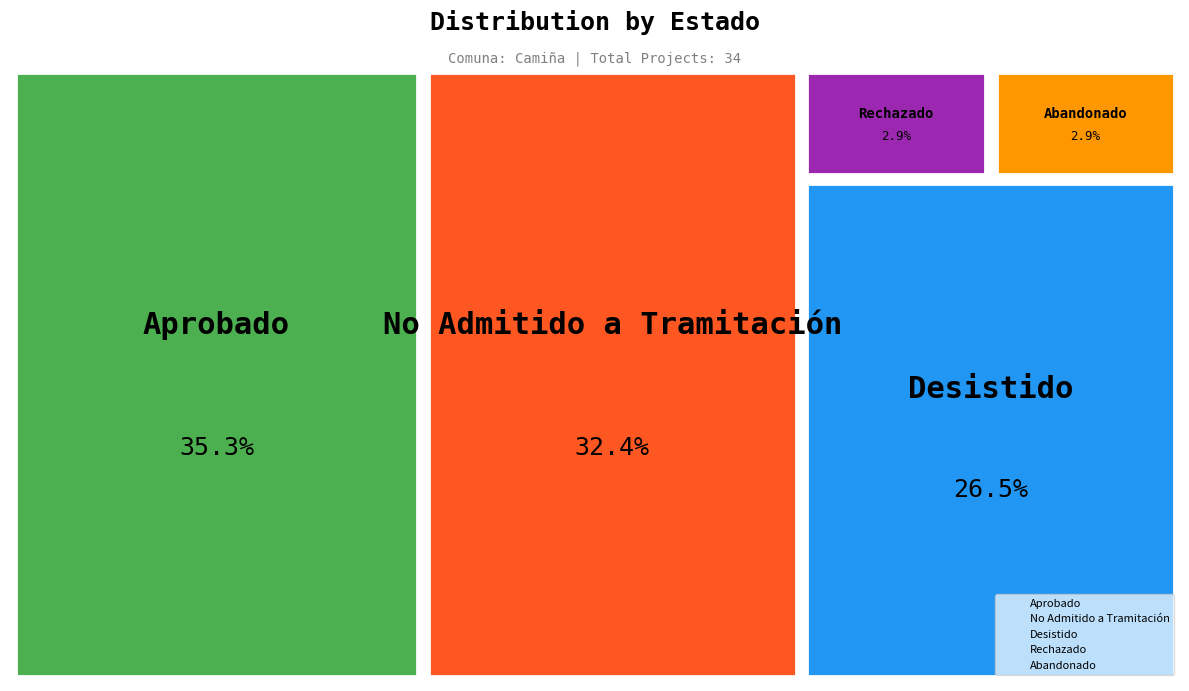

Which category has the smallest portion of the pie?

Rechazado